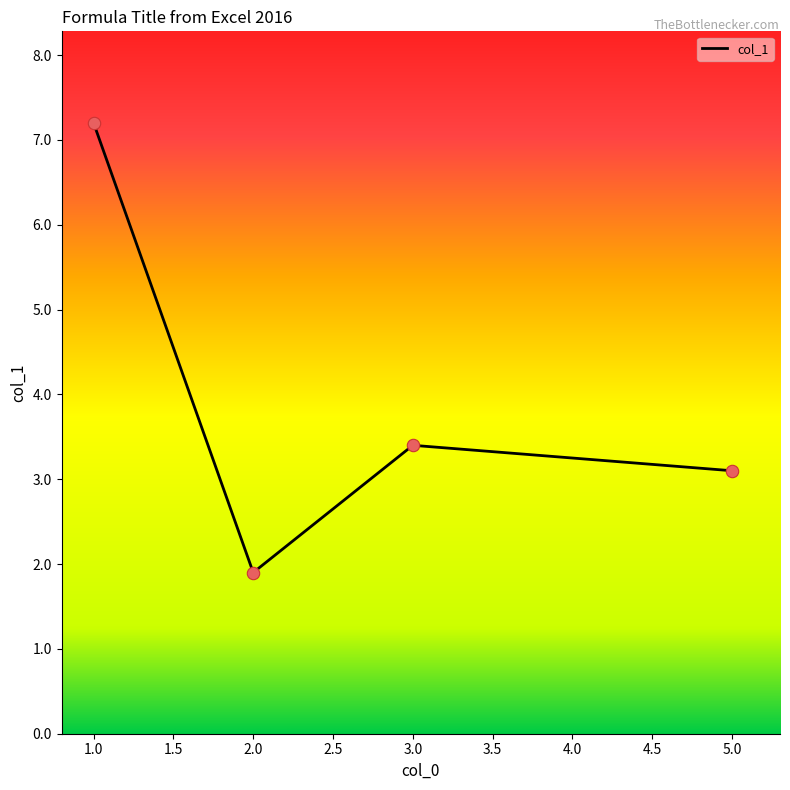

What is the change in value from 2.0 to 3.0?

+1.5